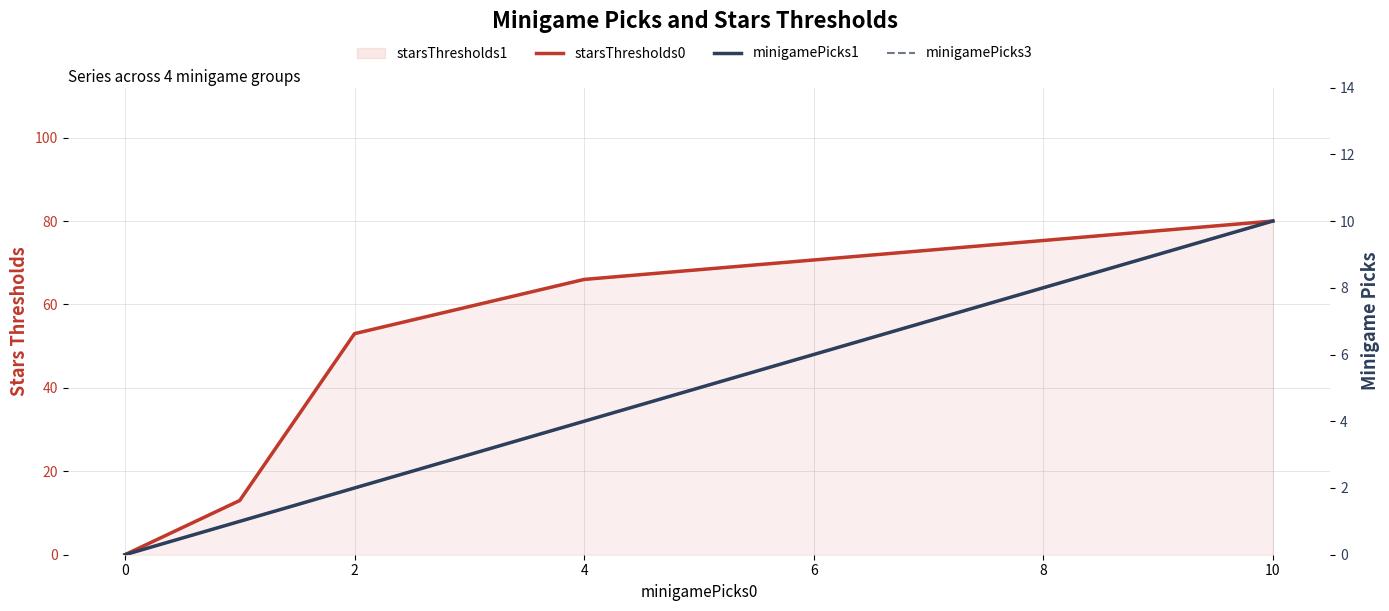

The minigamePicks1 series shows 4 at 4. True or false?

True